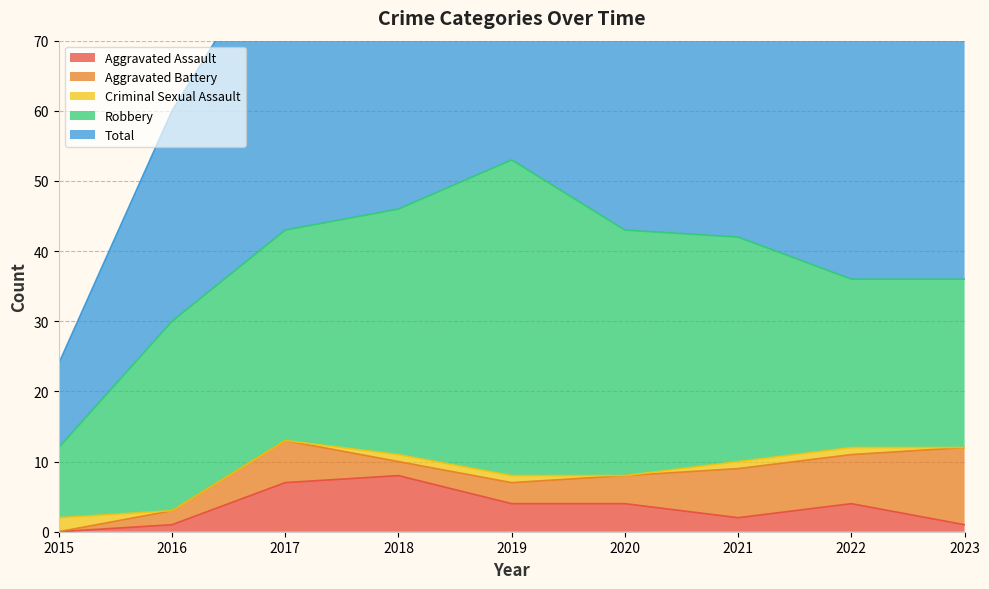

What is the maximum value shown in the chart?

53